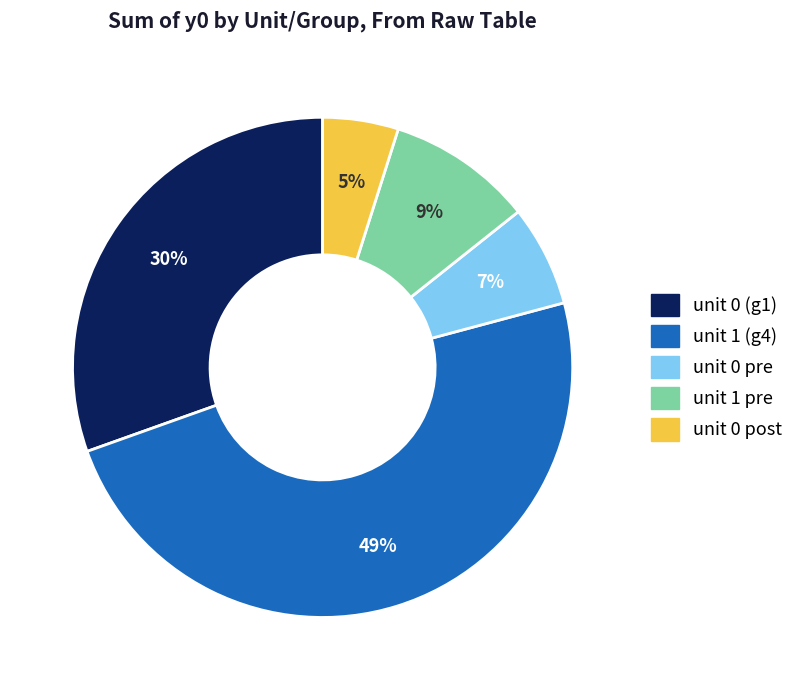

How many slices are in this pie chart?

5